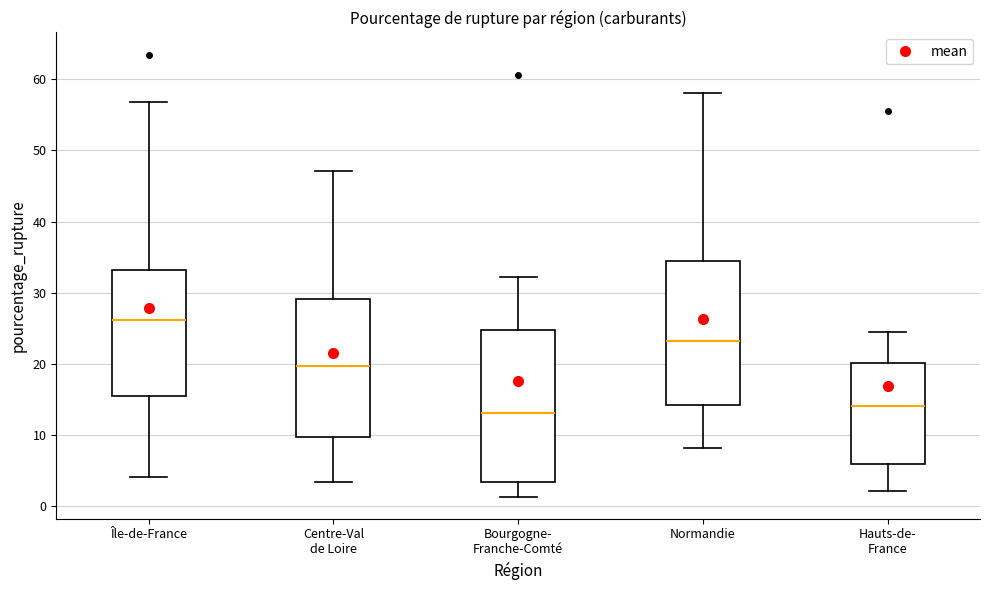

Reading left to right, read every box against the y-axis: the position of its median line, the range the box covers, and the ends of its whiskers. The values are not printed on the chart, so give them approximately, as read against the axis.

Île-de-France: median 26, box 15 to 33, whiskers 4 to 57
Centre-Val de Loire: median 20, box 10 to 29, whiskers 3 to 47
Bourgogne- Franche-Comté: median 13, box 3 to 25, whiskers 1 to 32
Normandie: median 23, box 14 to 34, whiskers 8 to 58
Hauts-de- France: median 14, box 6 to 20, whiskers 2 to 25